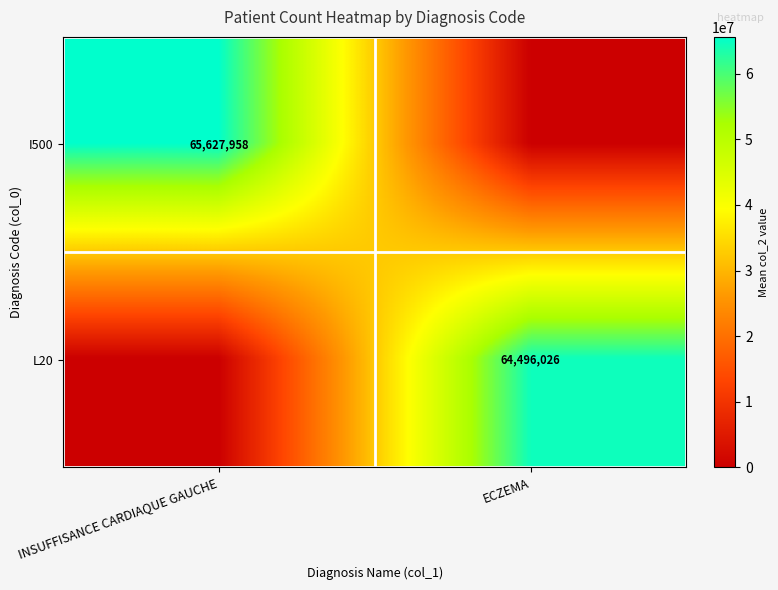

Where is I500 nearest to the value 32813979?

ECZEMA